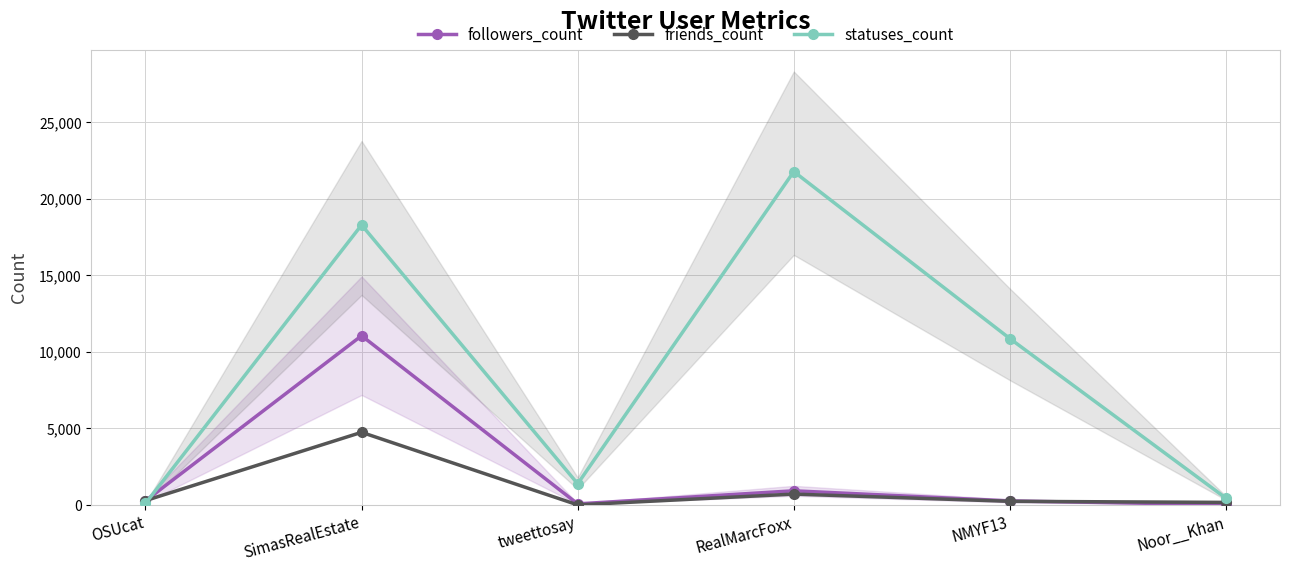

Reading left to right, list all the values displayed in this chart.

followers_count: OSUcat=273	SimasRealEstate=11061	tweettosay=75	RealMarcFoxx=929	NMYF13=268	Noor__Khan=25
friends_count: OSUcat=290	SimasRealEstate=4750	tweettosay=9	RealMarcFoxx=715	NMYF13=242	Noor__Khan=172
statuses_count: OSUcat=102	SimasRealEstate=18296	tweettosay=1388	RealMarcFoxx=21786	NMYF13=10874	Noor__Khan=446